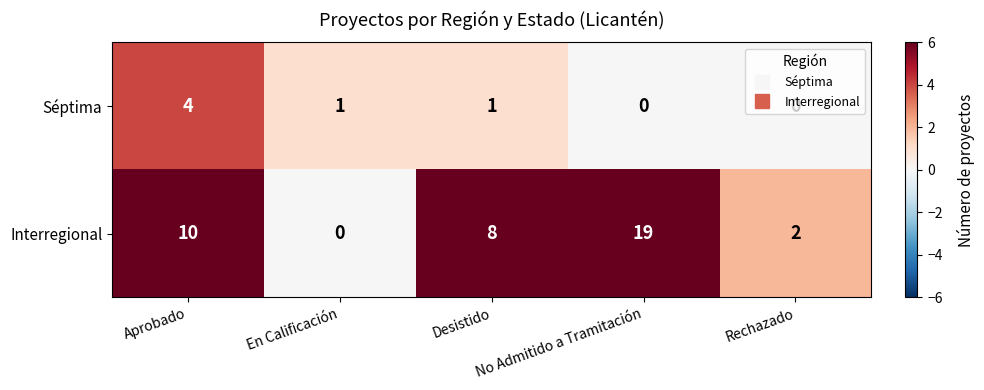

At which category does the chart reach its peak across all series?

No Admitido a Tramitación